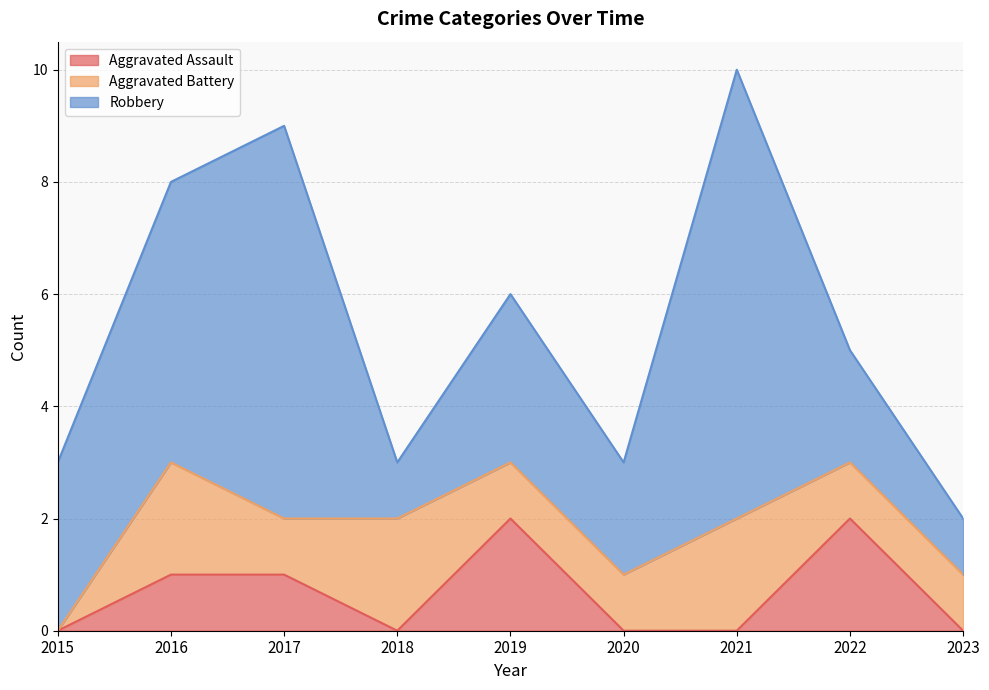

Which series has the largest total across all categories?

Robbery